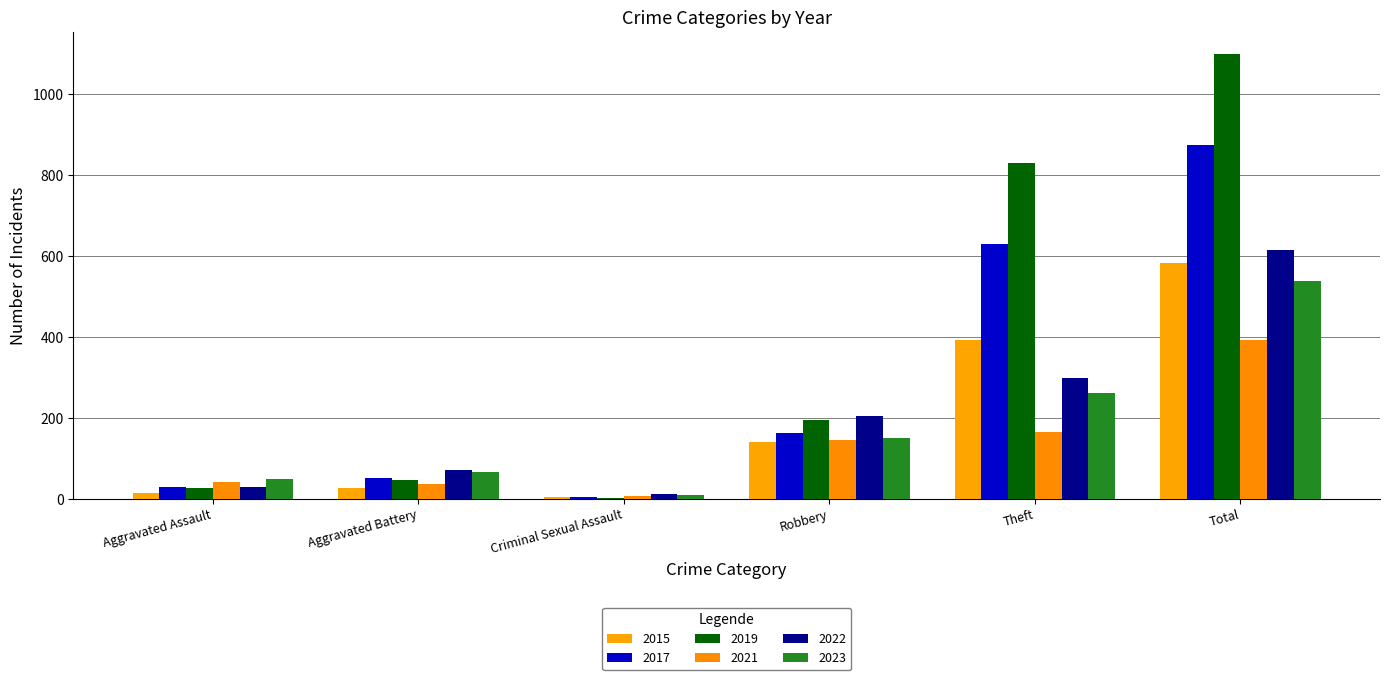

Which series has the largest total across all categories?

2019